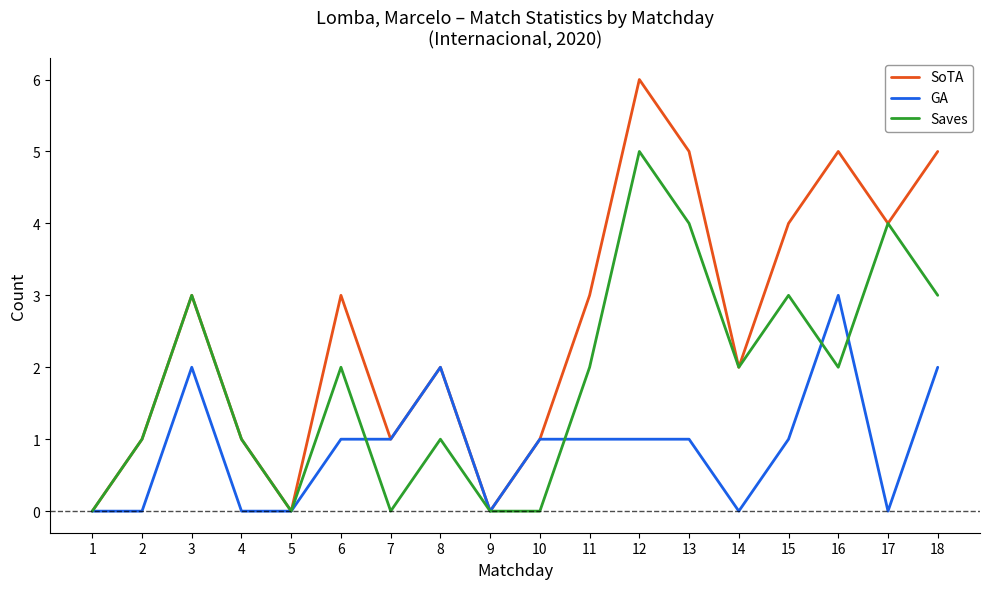

Between 1 and 6, which series saw the biggest shift?

SoTA